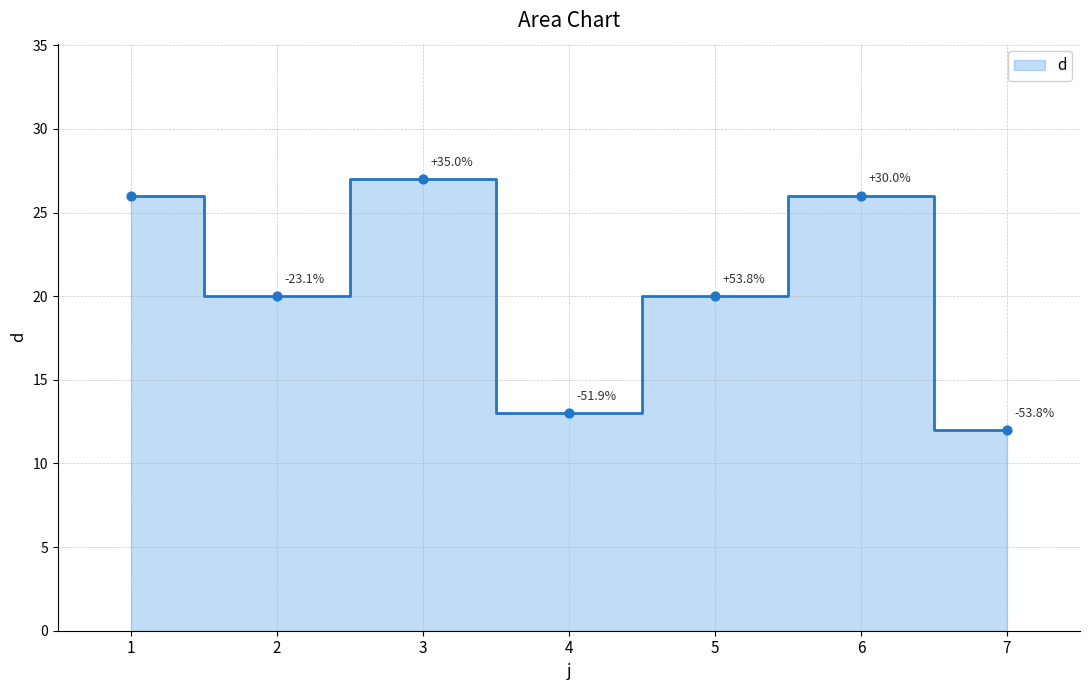

Approximately how many times larger is the value at 2 compared to 3?

0.7